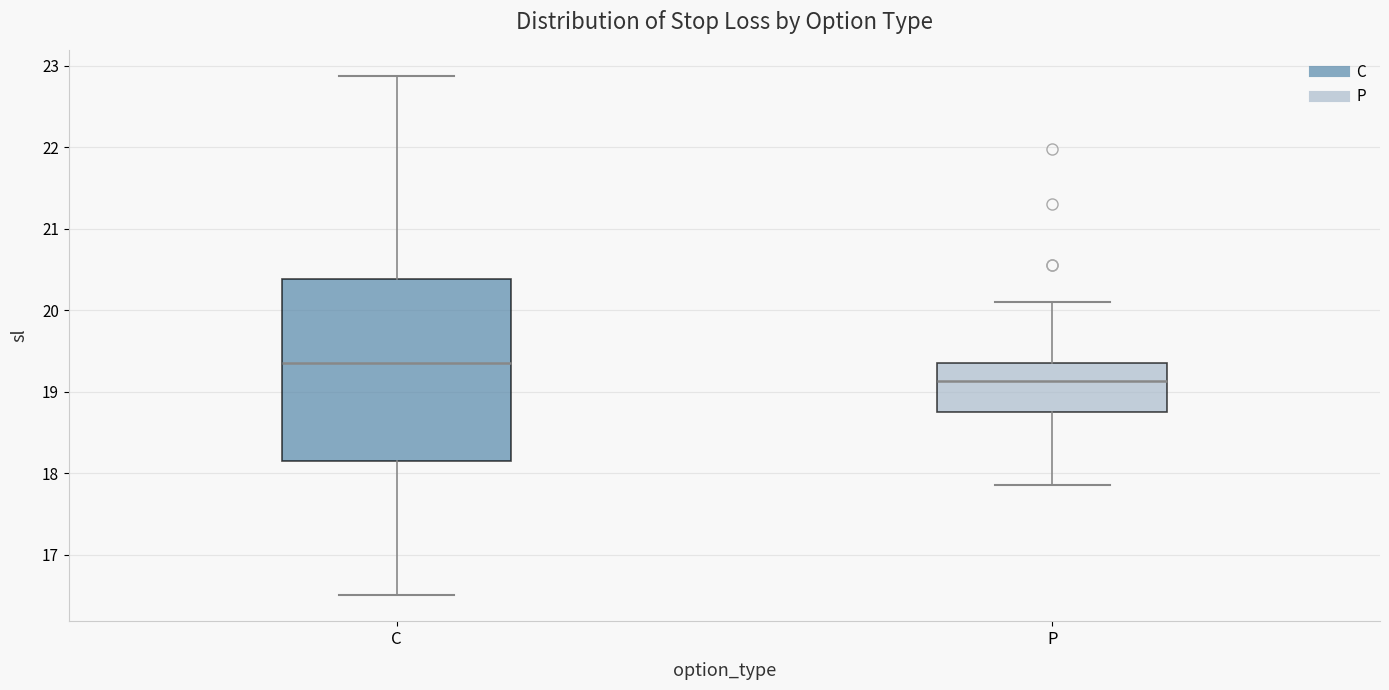

Comparing the boxes themselves (not the whiskers), which one is the tallest?

C